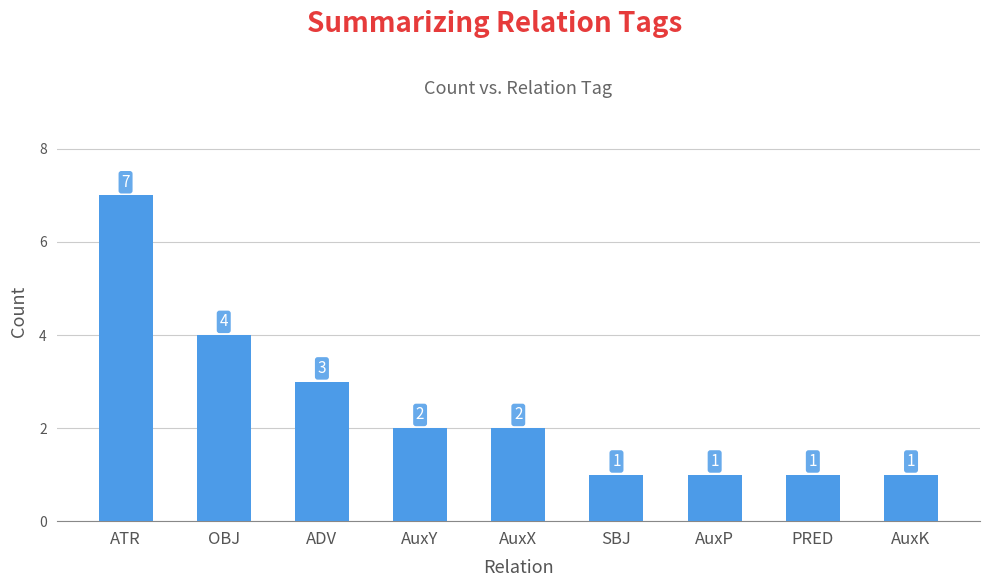

What position from the right is SBJ?

4